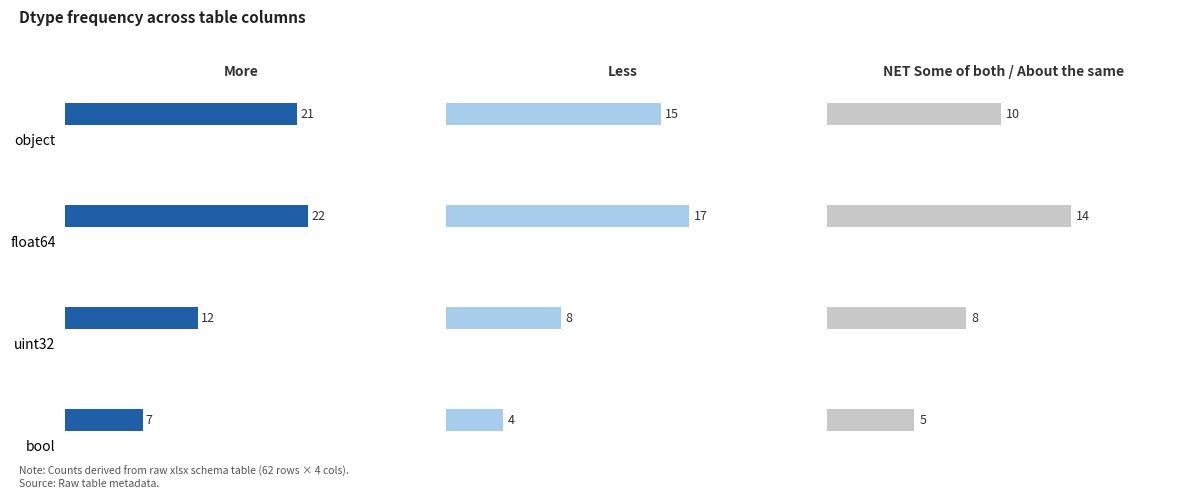

What are all the series names shown in the legend?

More, Less, NET Some of both / About the same